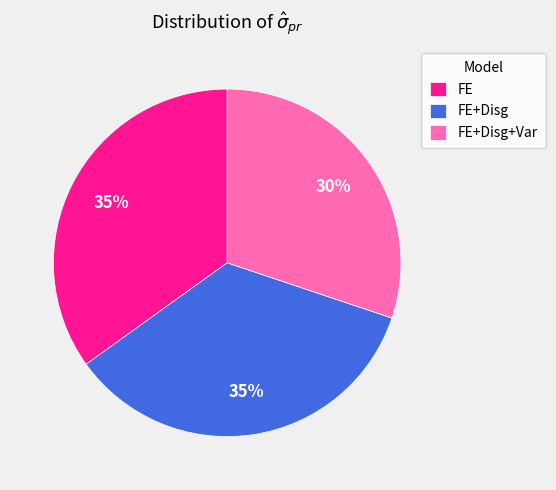

How many slices are in this pie chart?

3